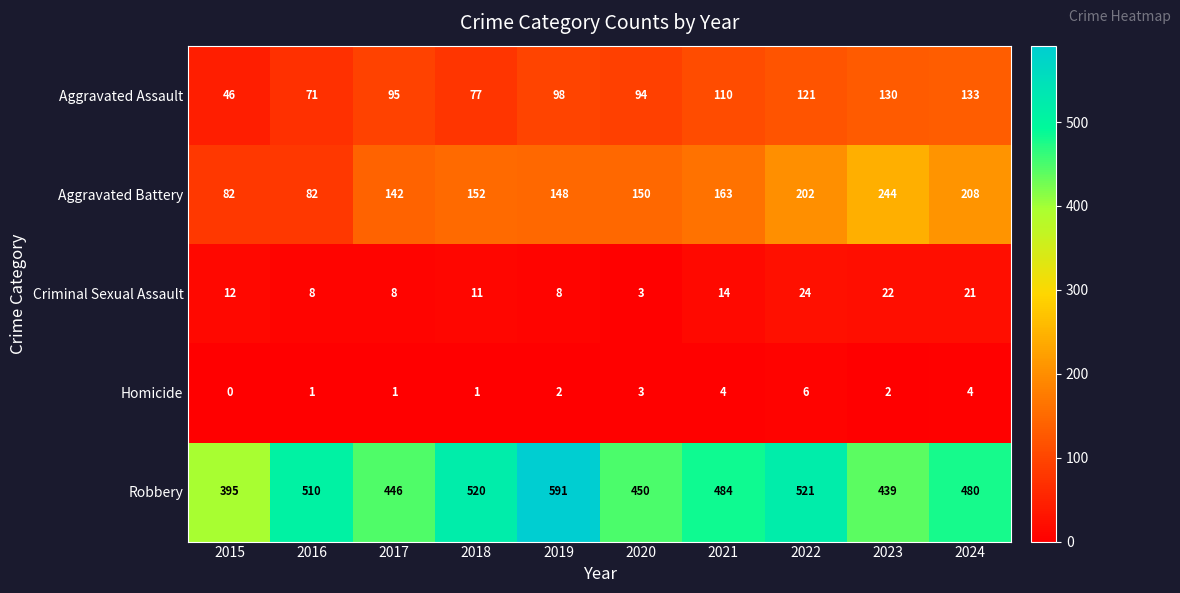

Which series changed the most between 2018 and 2023?

Aggravated Battery